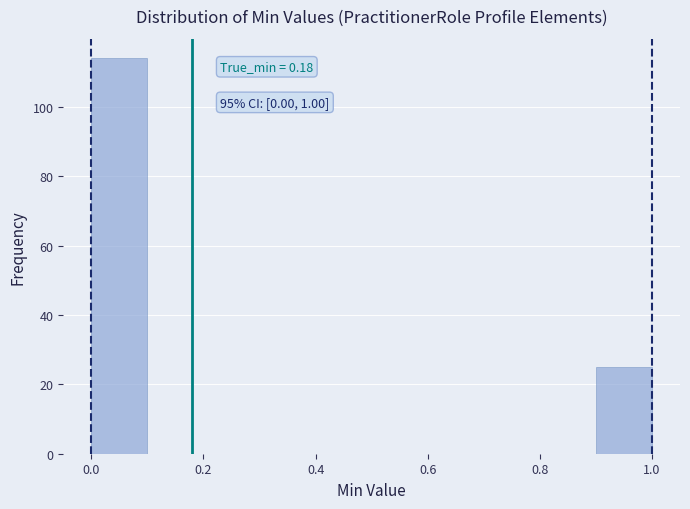

Over which range of the x-axis is the bar tallest?

0.0 to 0.1